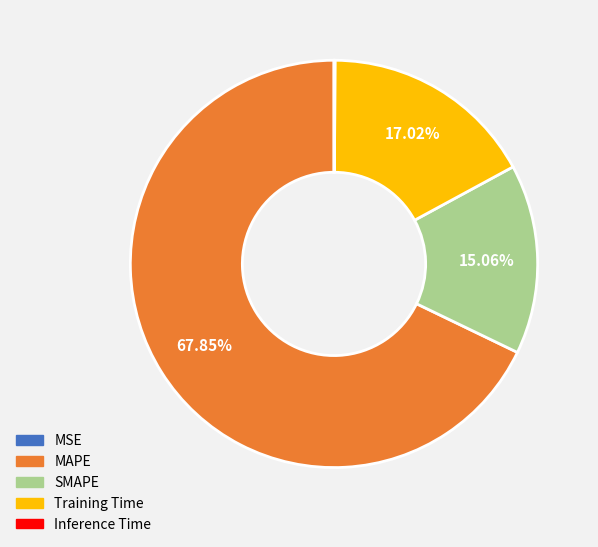

Is it true that SMAPE is 4% of the pie?

False